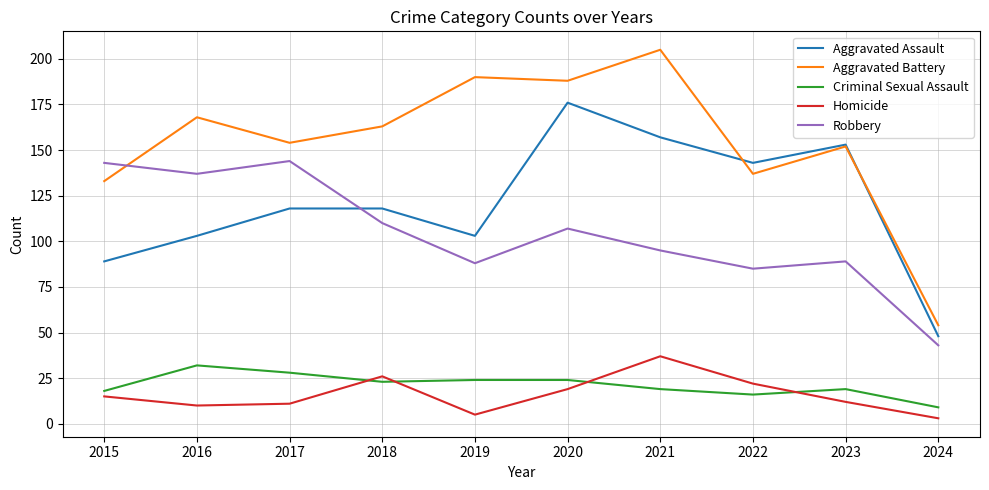

List the labels in order of Aggravated Battery value, smallest first.

2024, 2015, 2022, 2023, 2017, 2018, 2016, 2020, 2019, 2021